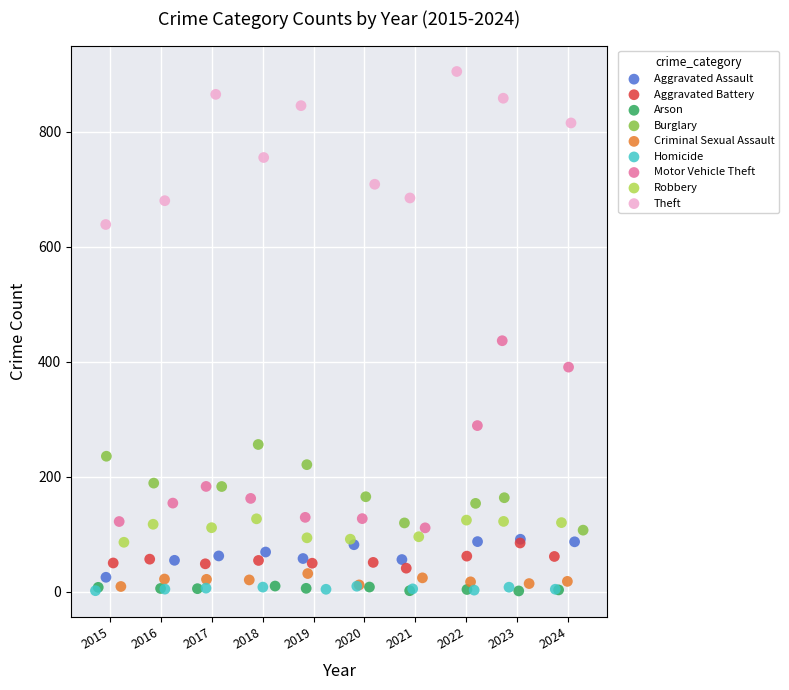

Which series has the widest spread of Y values?

Motor Vehicle Theft